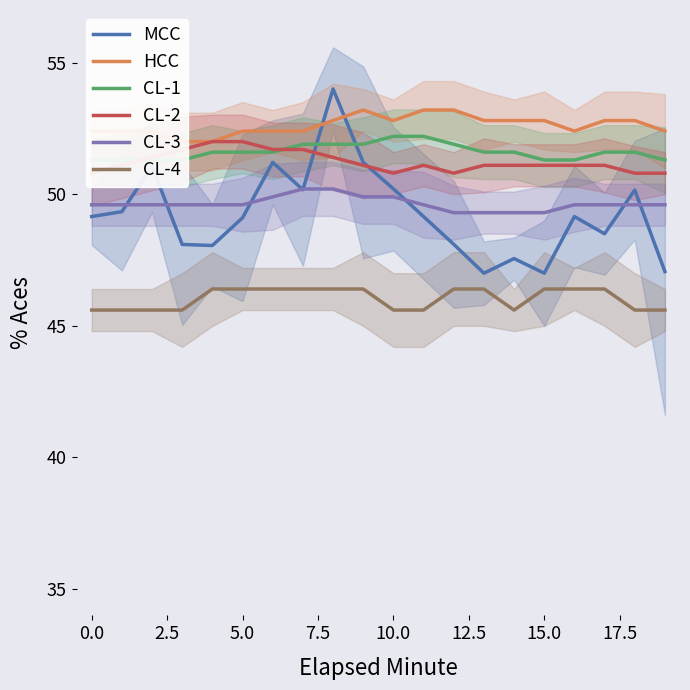

Reading right to left, transcribe all the data shown in this chart.

MCC: 47.1	50.2	48.5	49.2	47.0	47.6	47.0	48.1	49.2	50.2	51.2	54.0	50.2	51.2	49.1	48.1	48.1	51.1	49.3	49.2
HCC: 52.4	52.8	52.8	52.4	52.8	52.8	52.8	53.2	53.2	52.8	53.2	52.8	52.4	52.4	52.4	52.0	52.0	52.4	52.4	52.4
CL-1: 51.3	51.6	51.6	51.3	51.3	51.6	51.6	51.9	52.2	52.2	51.9	51.9	51.9	51.6	51.6	51.6	51.3	51.3	51.3	51.3
CL-2: 50.8	50.8	51.1	51.1	51.1	51.1	51.1	50.8	51.1	50.8	51.1	51.4	51.7	51.7	52.0	52.0	51.7	51.4	51.1	50.8
CL-3: 49.6	49.6	49.6	49.6	49.3	49.3	49.3	49.3	49.6	49.9	49.9	50.2	50.2	49.9	49.6	49.6	49.6	49.6	49.6	49.6
CL-4: 45.6	45.6	46.4	46.4	46.4	45.6	46.4	46.4	45.6	45.6	46.4	46.4	46.4	46.4	46.4	46.4	45.6	45.6	45.6	45.6